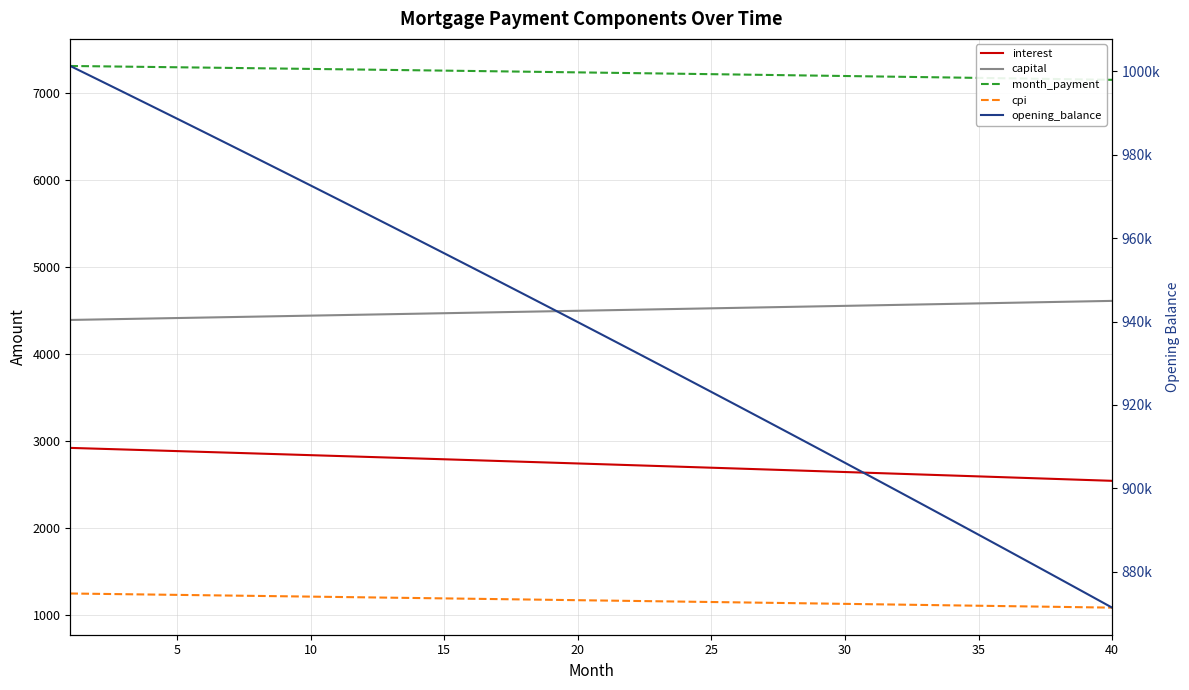

What is the approximate value of cpi at 20?

1165.0